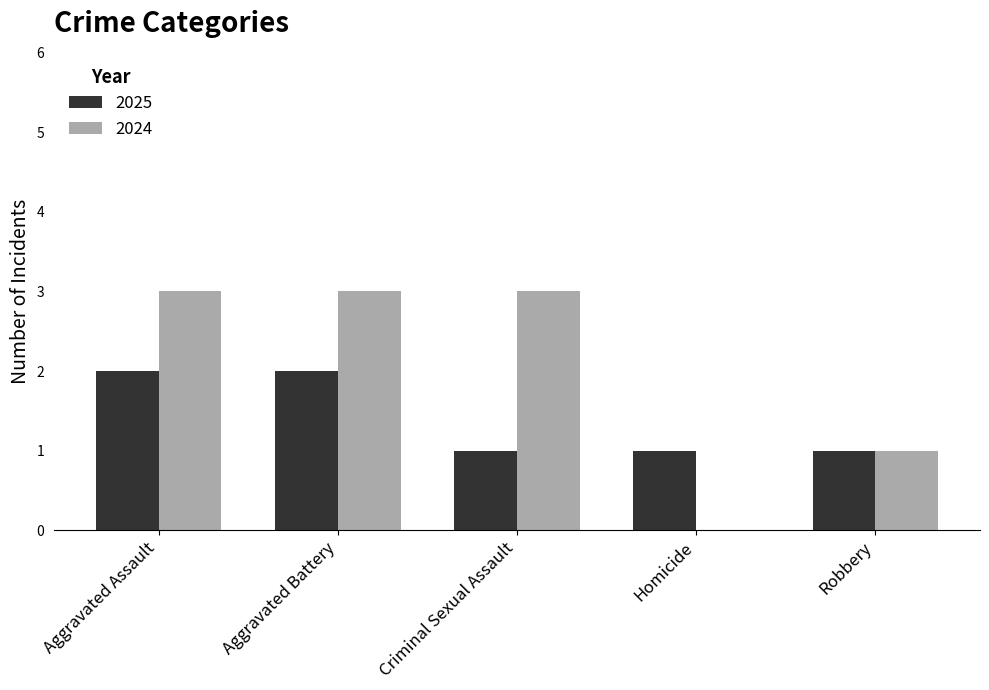

Which series has the largest total across all categories?

2024